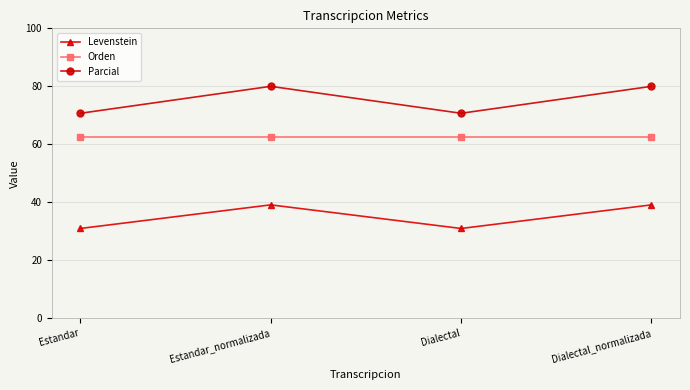

Rank the series at Estandar from lowest to highest value.

Levenstein, Orden, Parcial